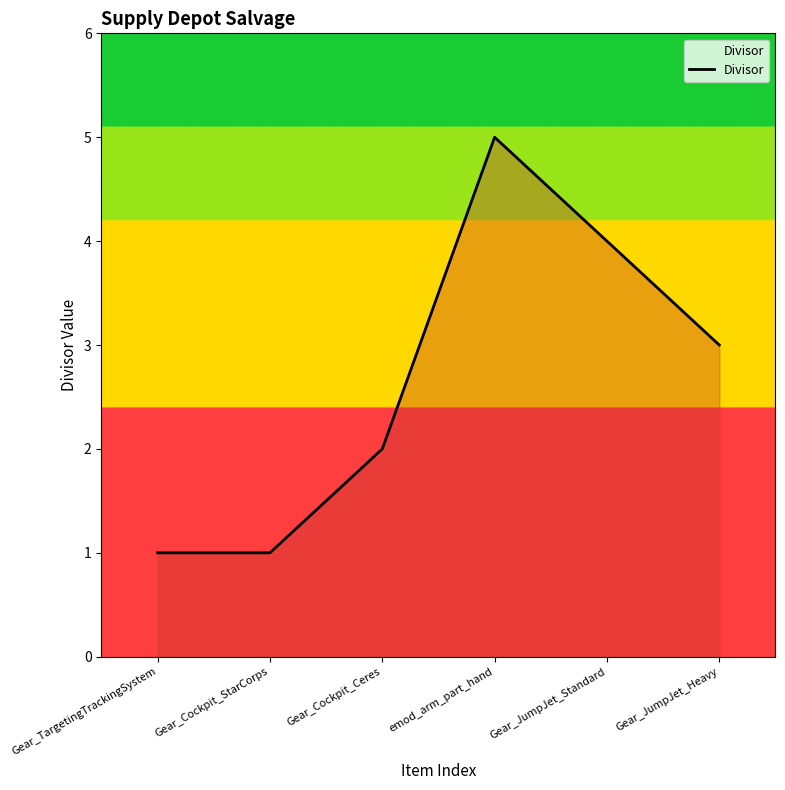

The value at Gear_Cockpit_StarCorps is 2. True or false?

False